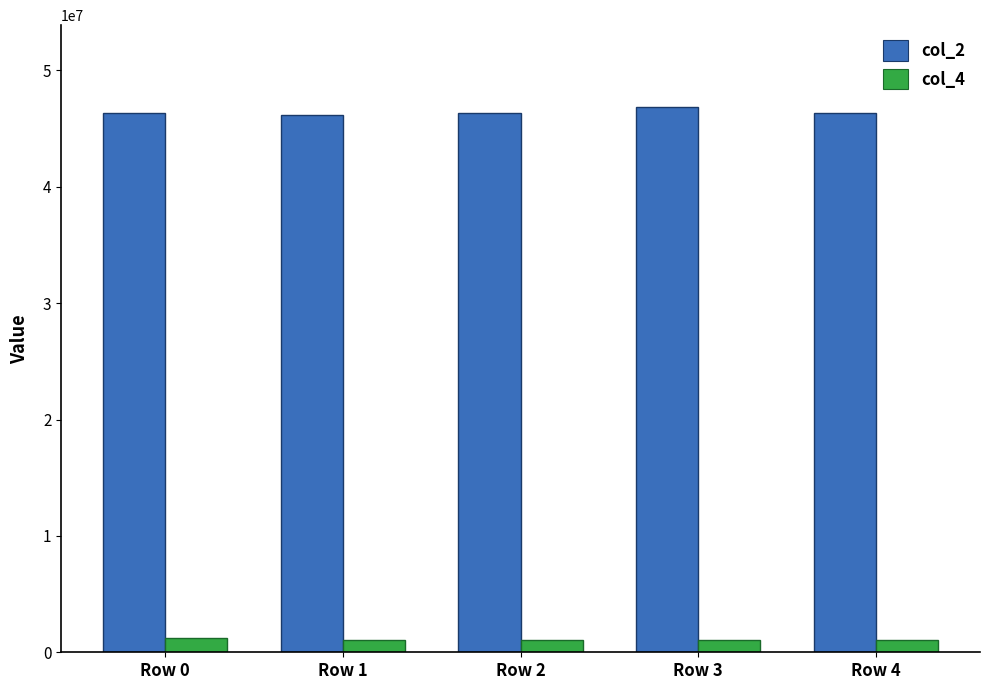

List the series in order of their overall mean, lowest first.

col_4, col_2